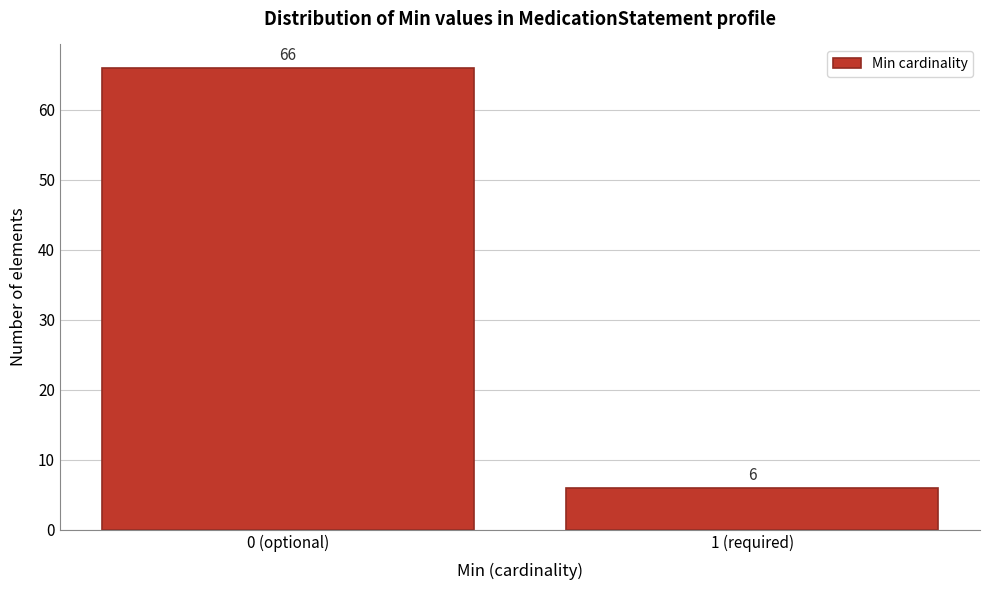

Reading right to left, transcribe all the data shown in this chart.

6	66